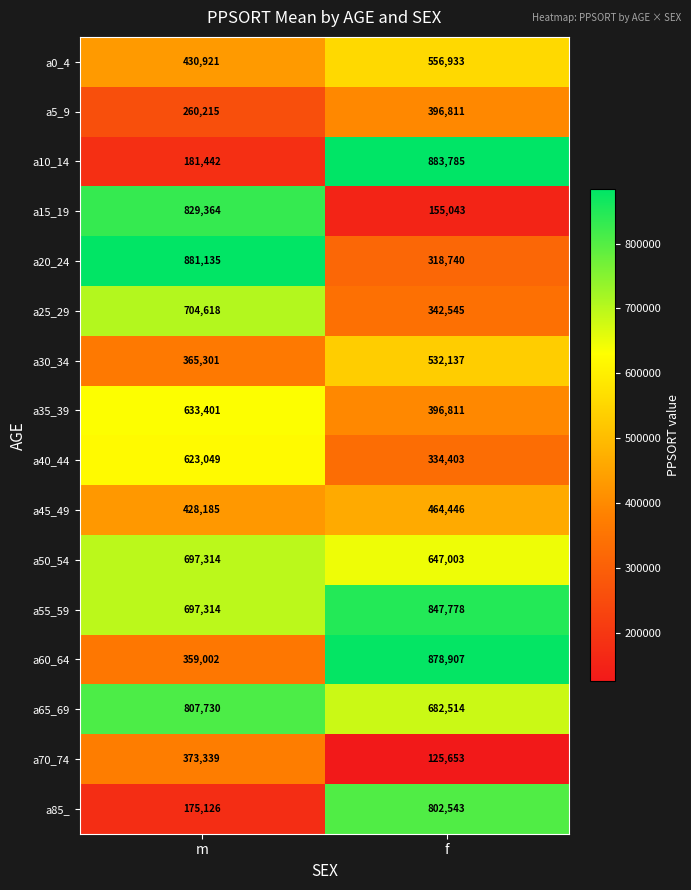

True or false: a45_49 has a value of 428185 at m.

True